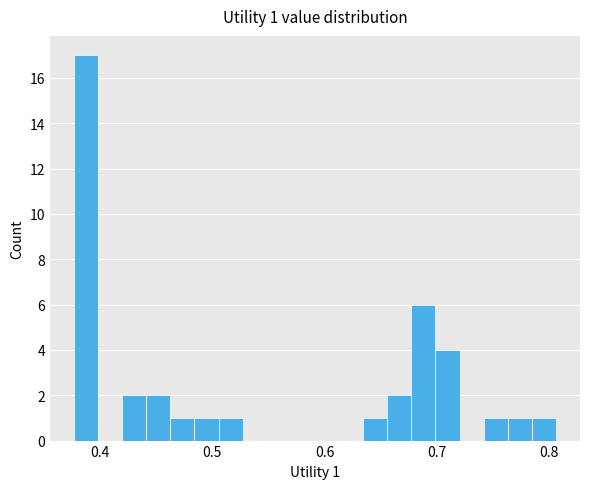

Around what value on the x-axis is the tallest bar? Give the approximate position of its centre, as read against the axis.

0.39